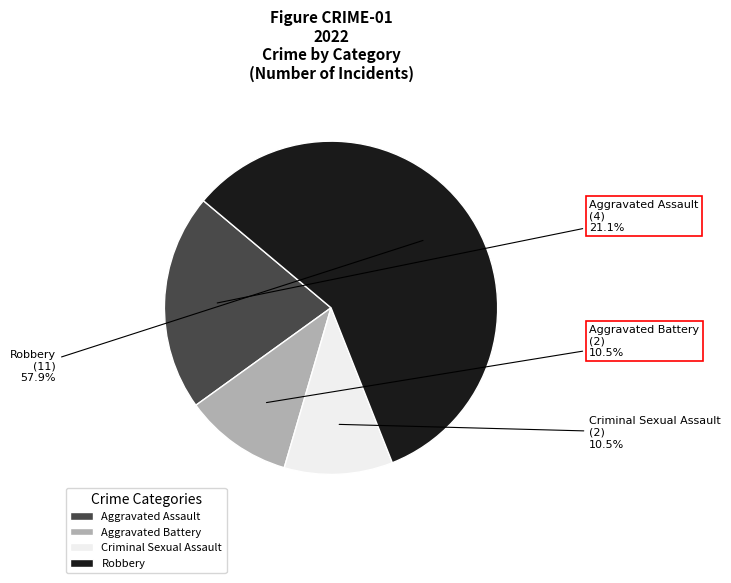

Which category has the biggest portion of the pie?

Robbery